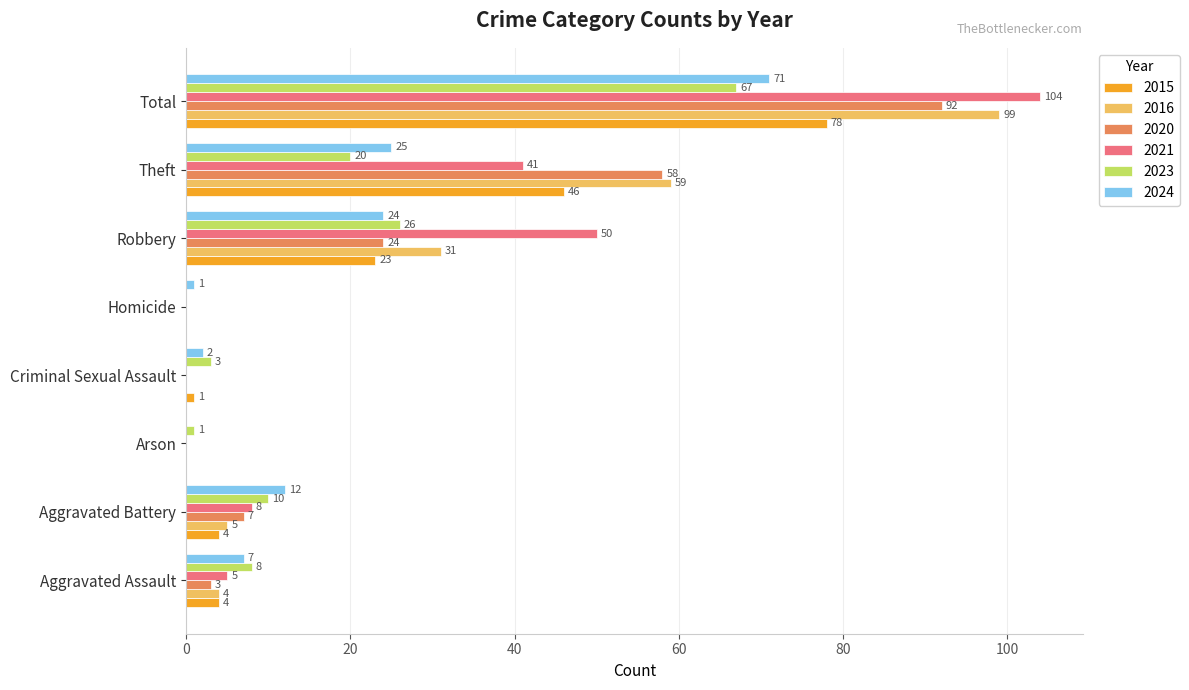

What are all the series names shown in the legend?

2015, 2016, 2020, 2021, 2023, 2024